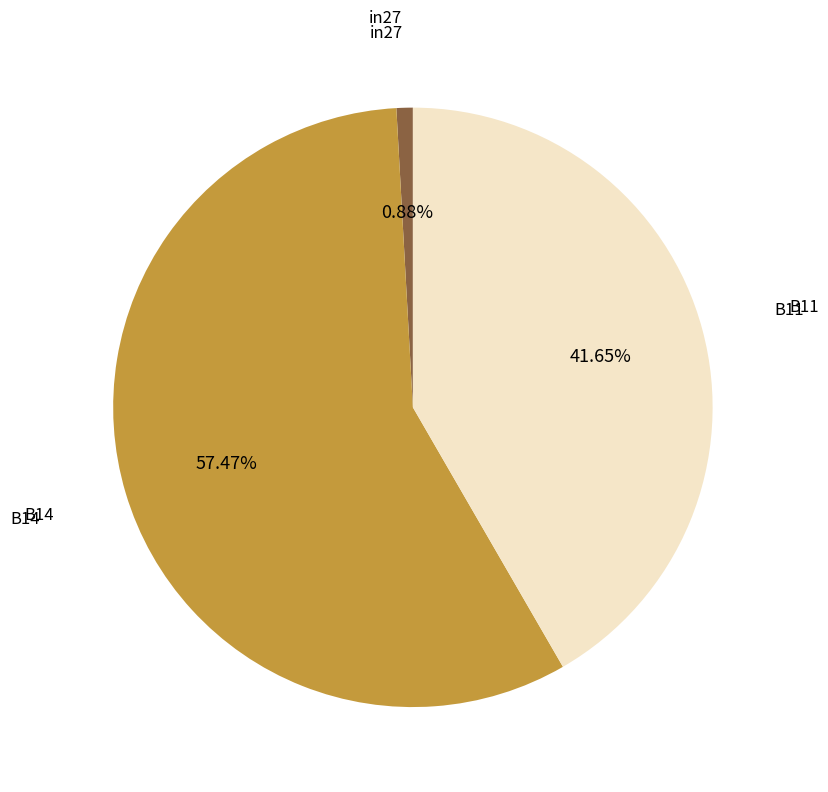

To the nearest percent, what is the difference between the in27 and B11 slice percentages?

41%